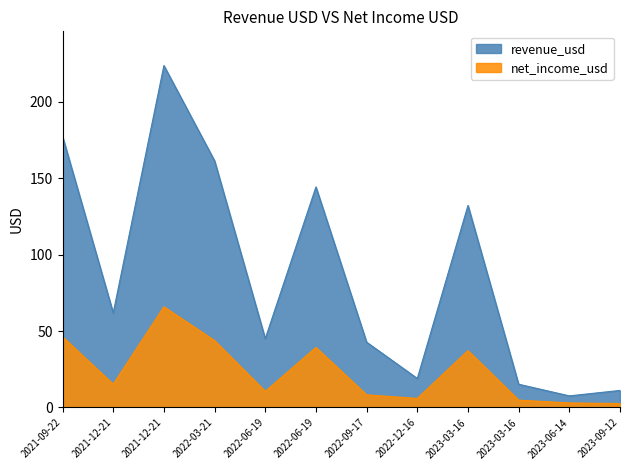

Which series has the largest total across all categories?

revenue_usd